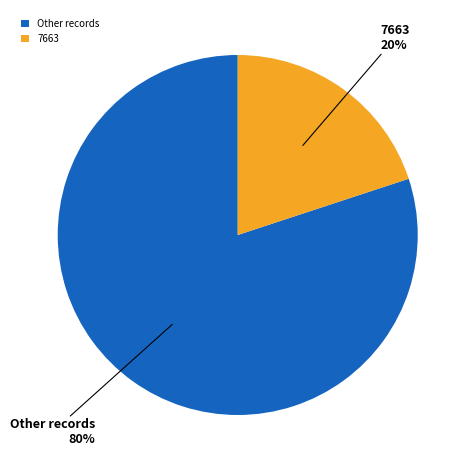

Which category has the smallest portion of the pie?

7663